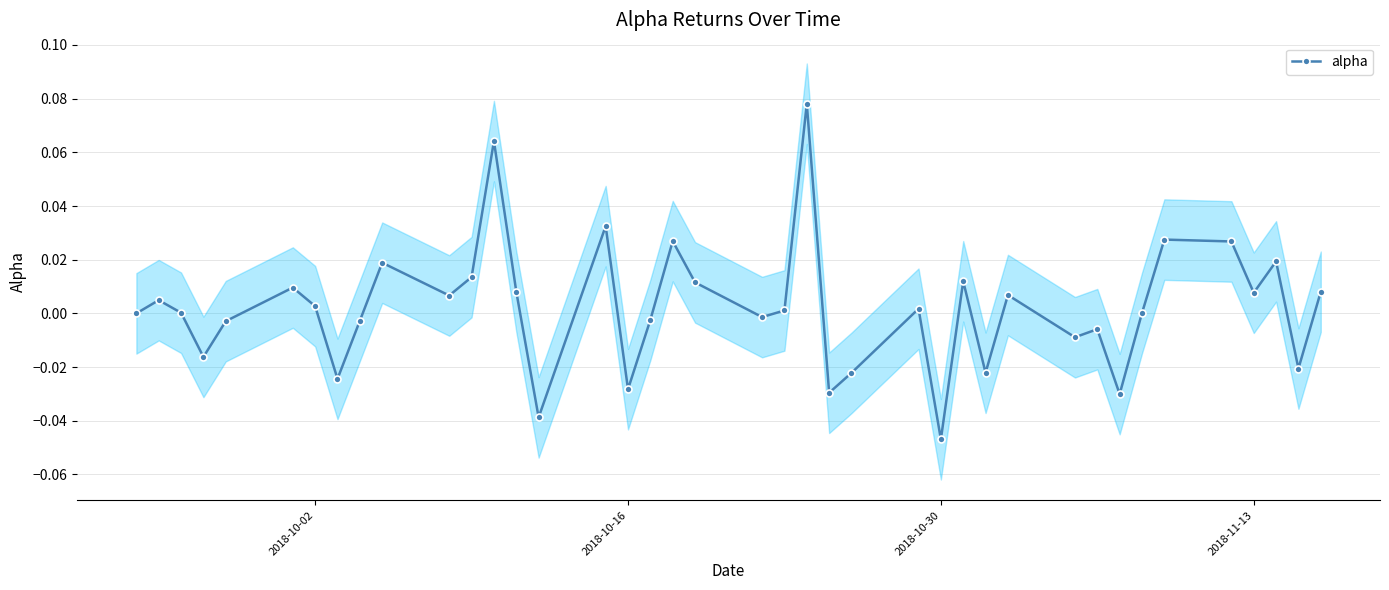

How many series are shown in this chart?

1